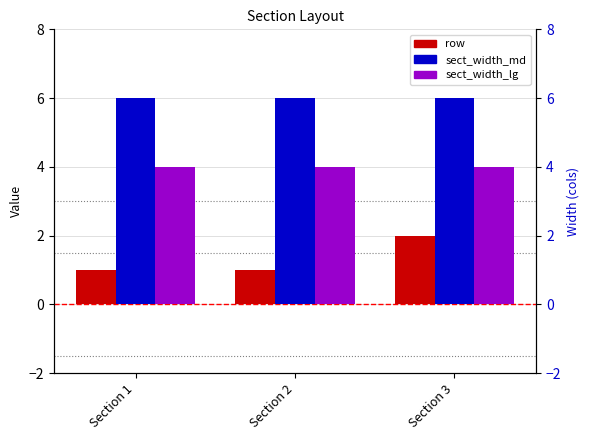

At how many categories does at least one series exceed 3?

3